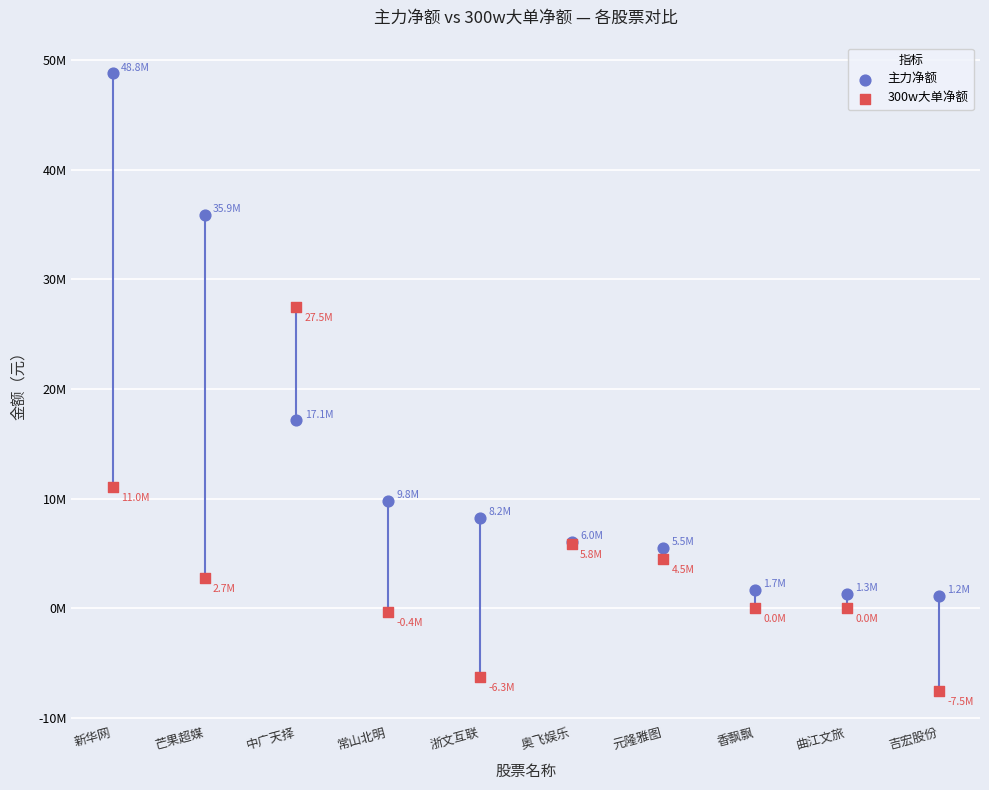

Which series has the largest Y range (max minus min)?

主力净额